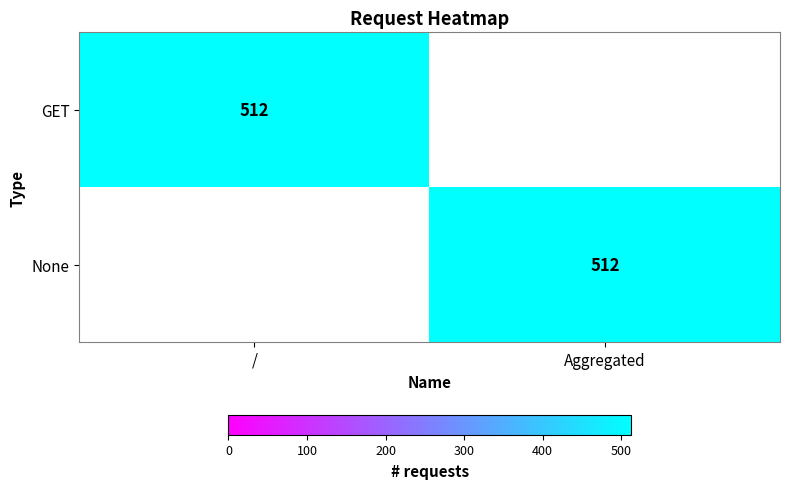

True or false: GET has a value of 512 at /.

True